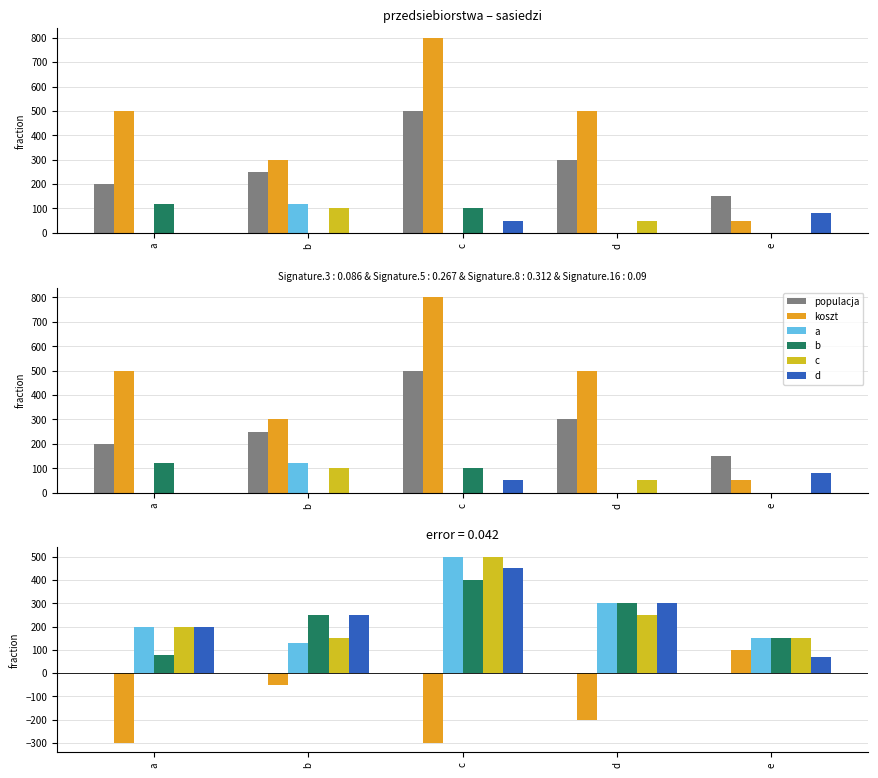

Rank the categories by a value from highest to lowest.

c, d, a, e, b